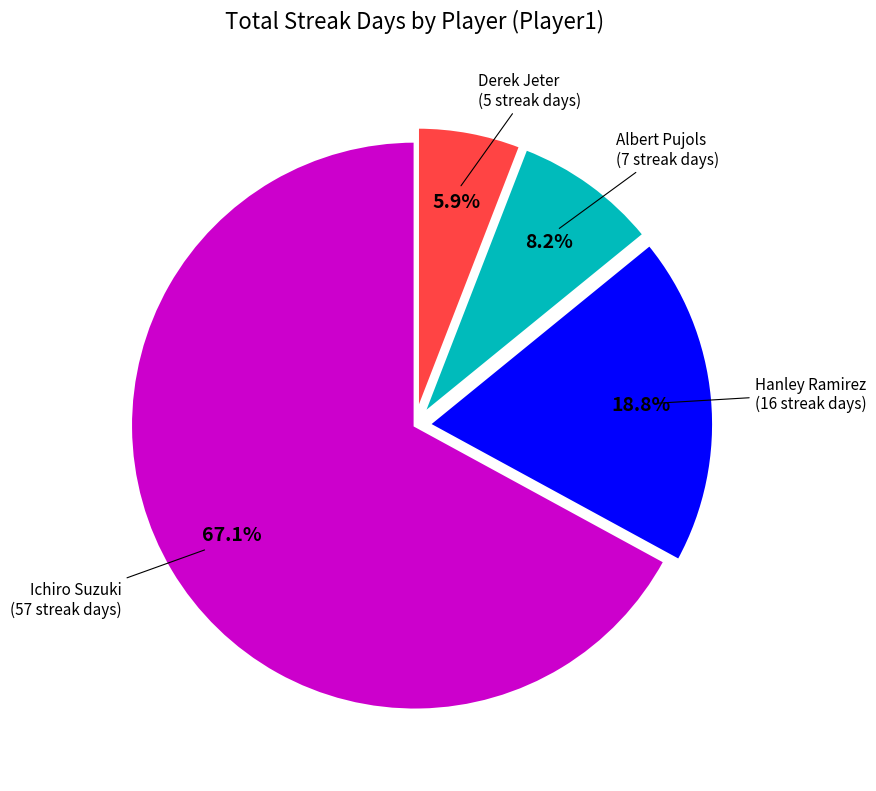

Which category has the biggest portion of the pie?

Ichiro Suzuki